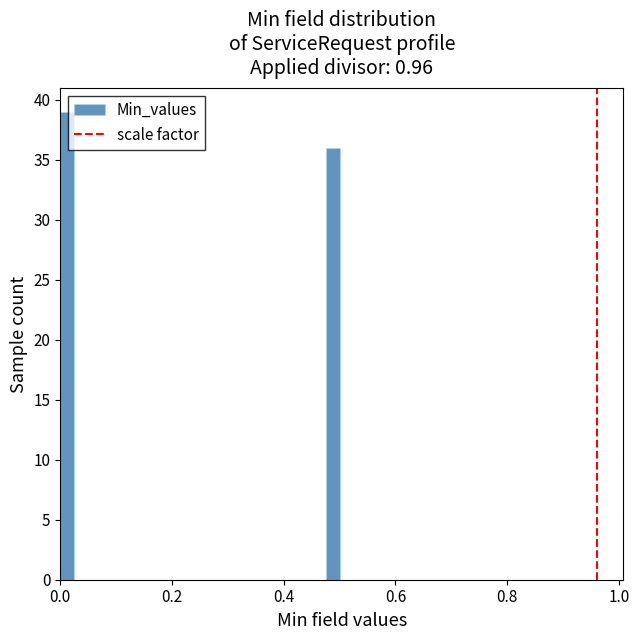

Read against the x-axis, roughly where is the centre of the tallest bar?

0.02